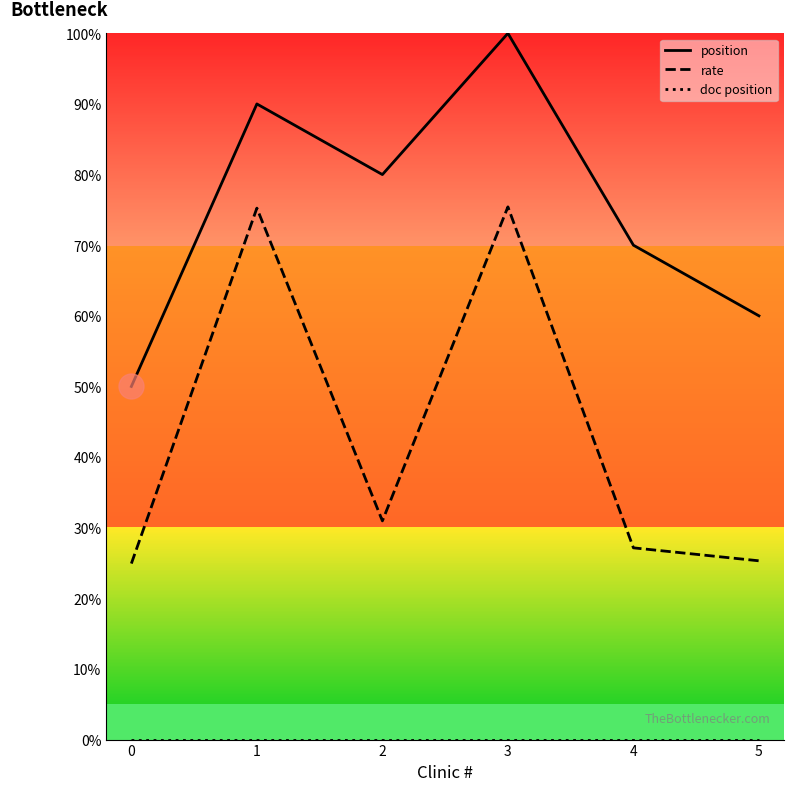

True or false: rate and position intersect in this chart.

False